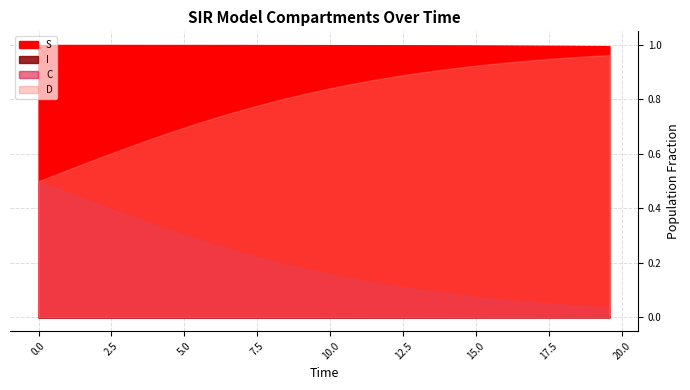

What is the average value?

1.0